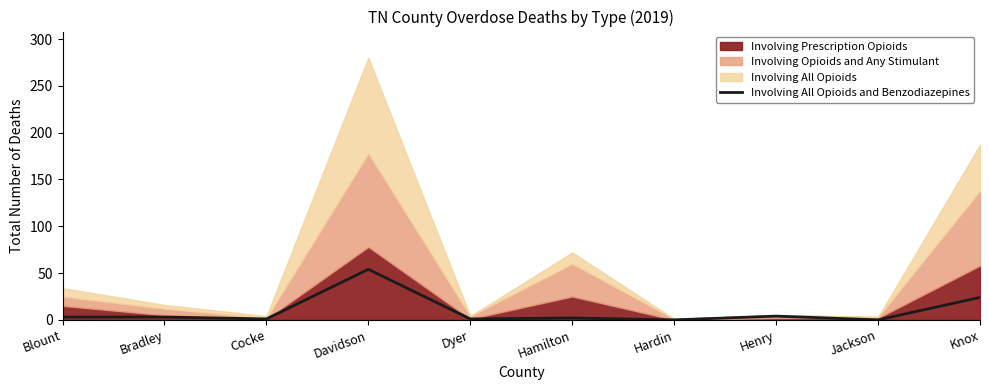

The value at Cocke is 1. True or false?

True